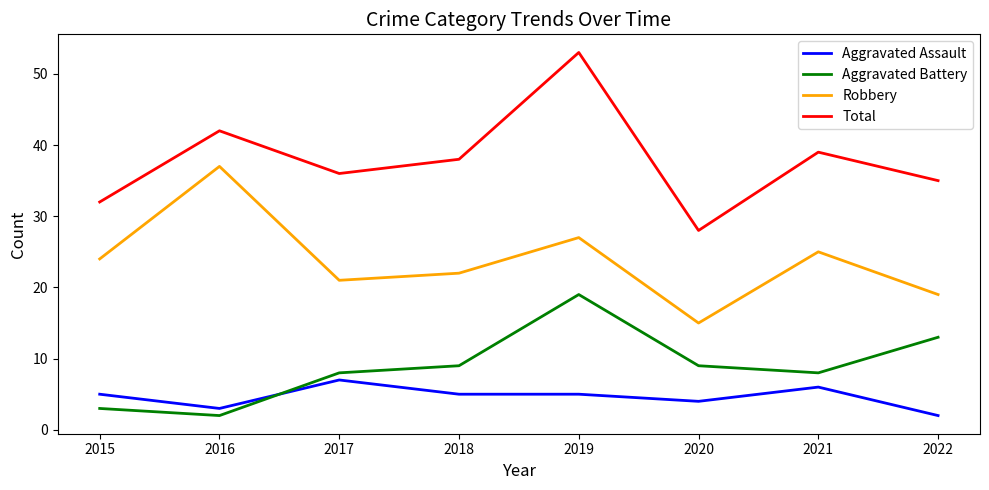

What value does the Aggravated Battery series have at 2020, to the nearest 10?

10